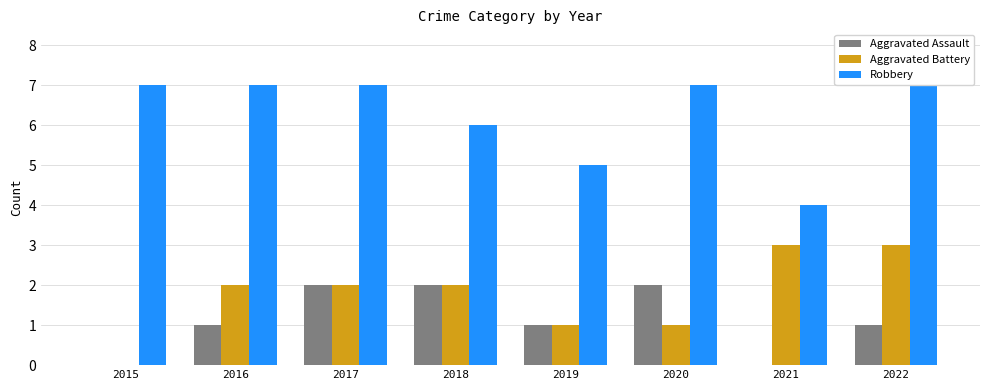

Rank the series at 2018 from lowest to highest value.

Aggravated Assault, Aggravated Battery, Robbery